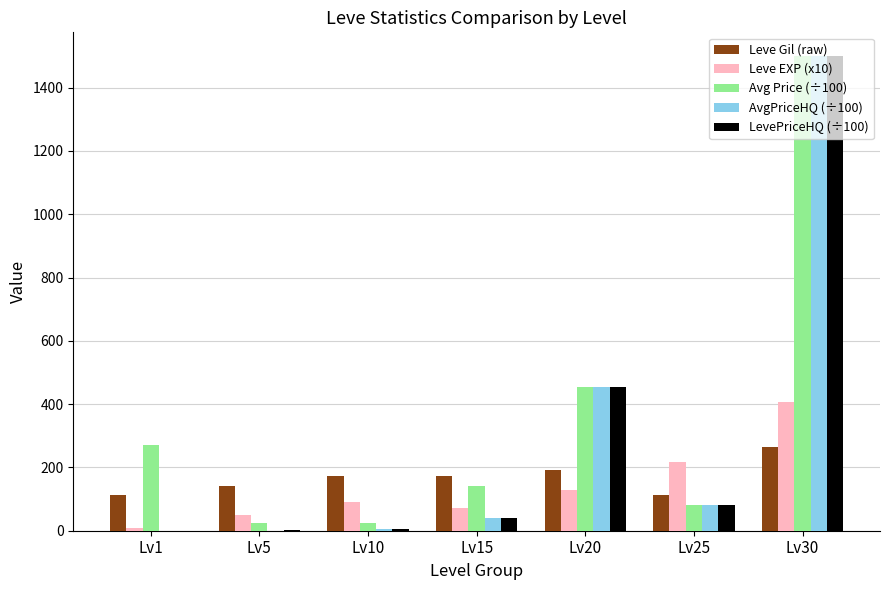

At which category is the sum across all series the highest?

Lv30